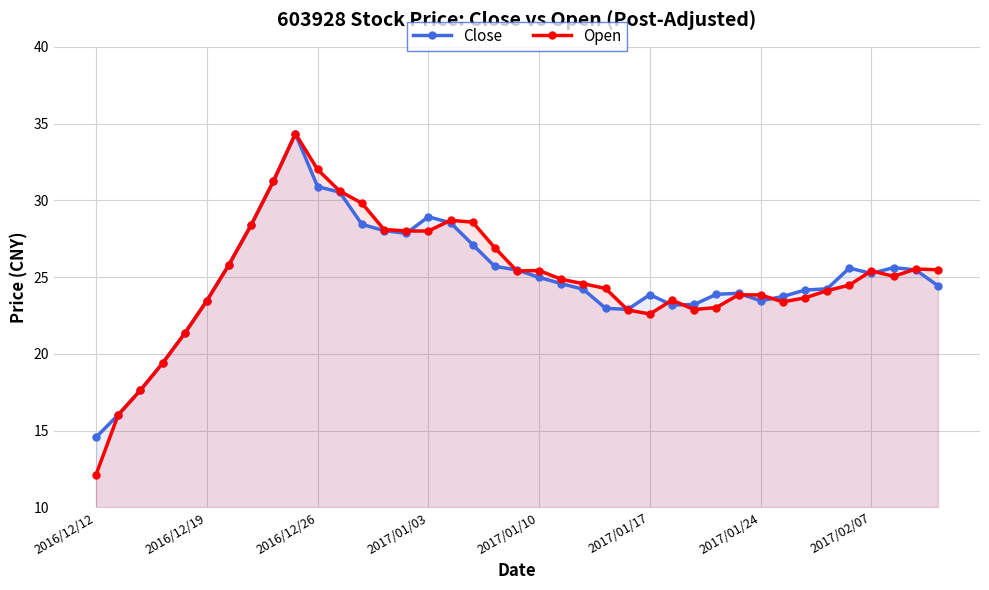

Does the chart have visible grid lines?

Yes